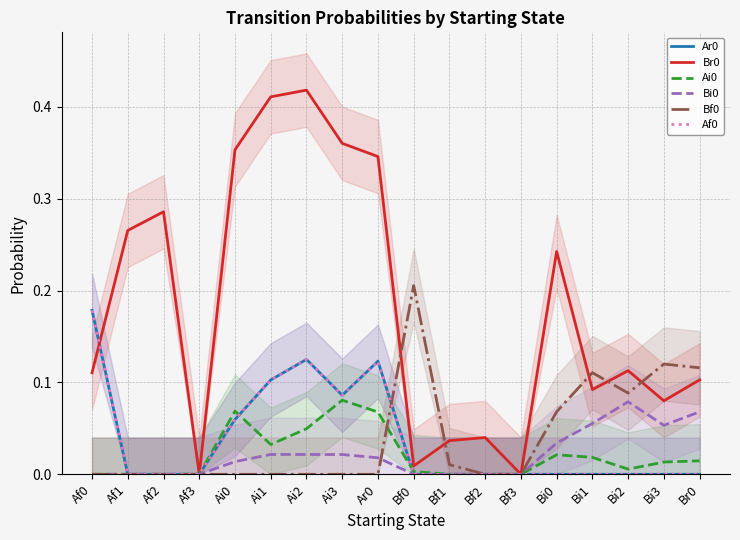

At how many categories does at least one series exceed 0?

16